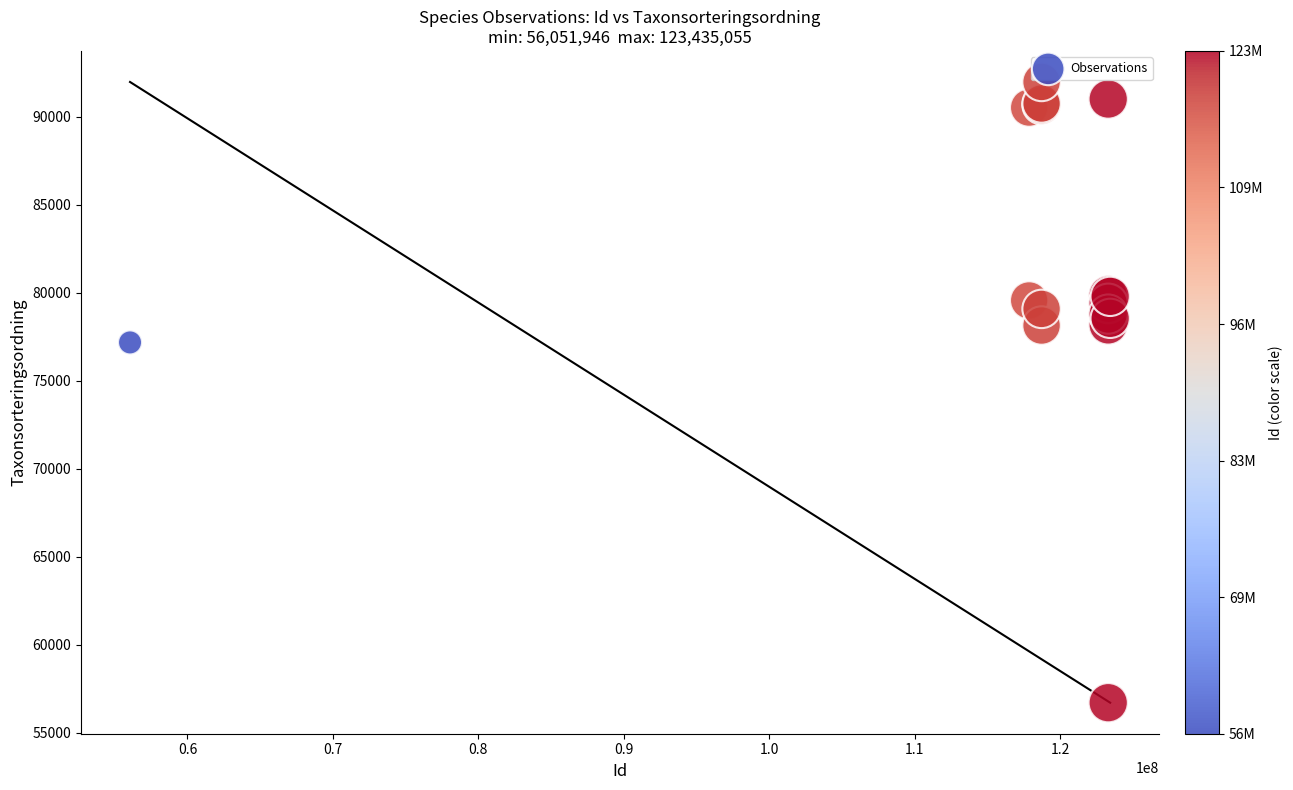

What Y value in the scatter plot is closest to 74340?

77177